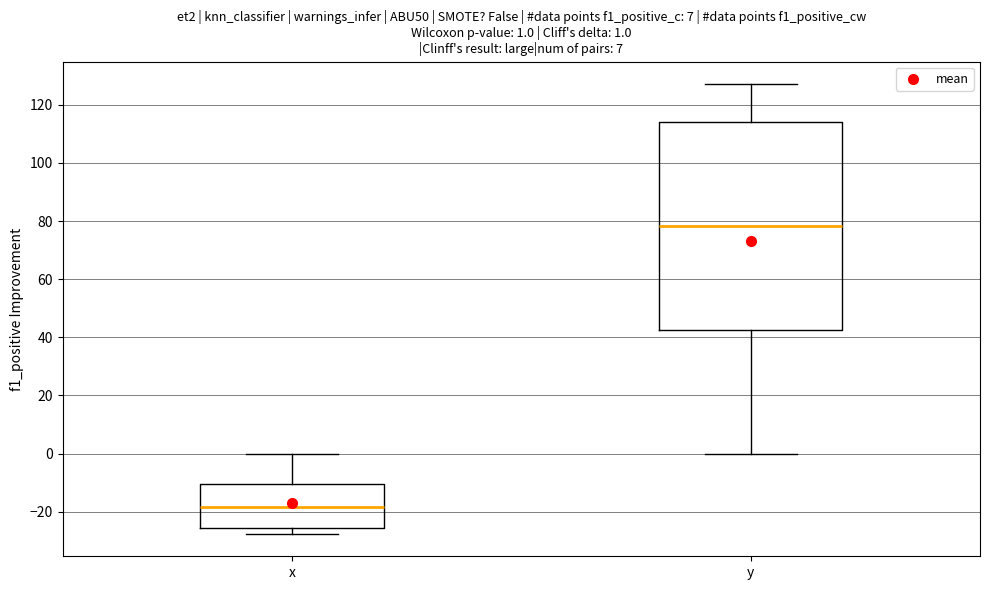

Which box is the tallest, from its lower edge to its upper edge?

y